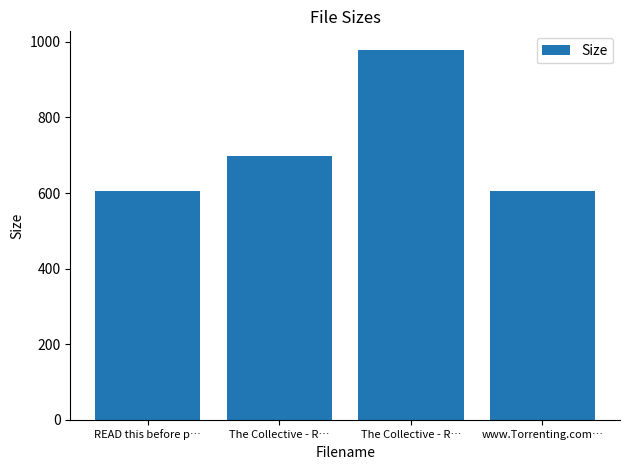

How many values are below 699?

2